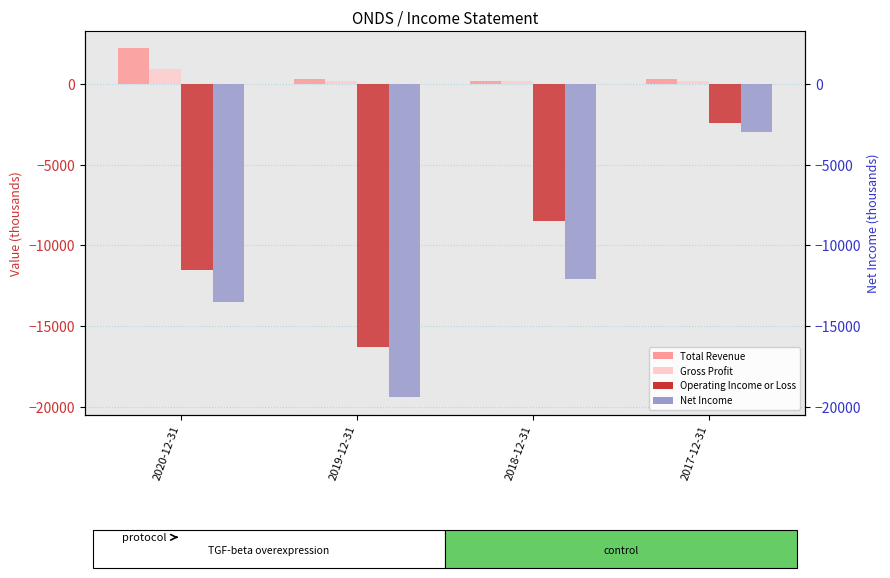

What position from the right is 2017-12-31?

1